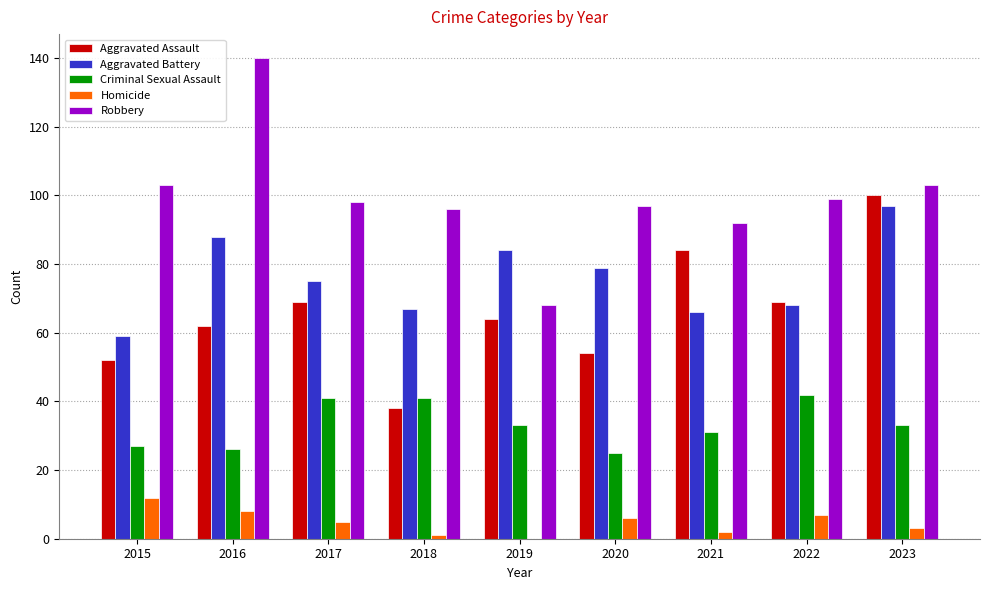

At which label does Homicide first exceed 5?

2015